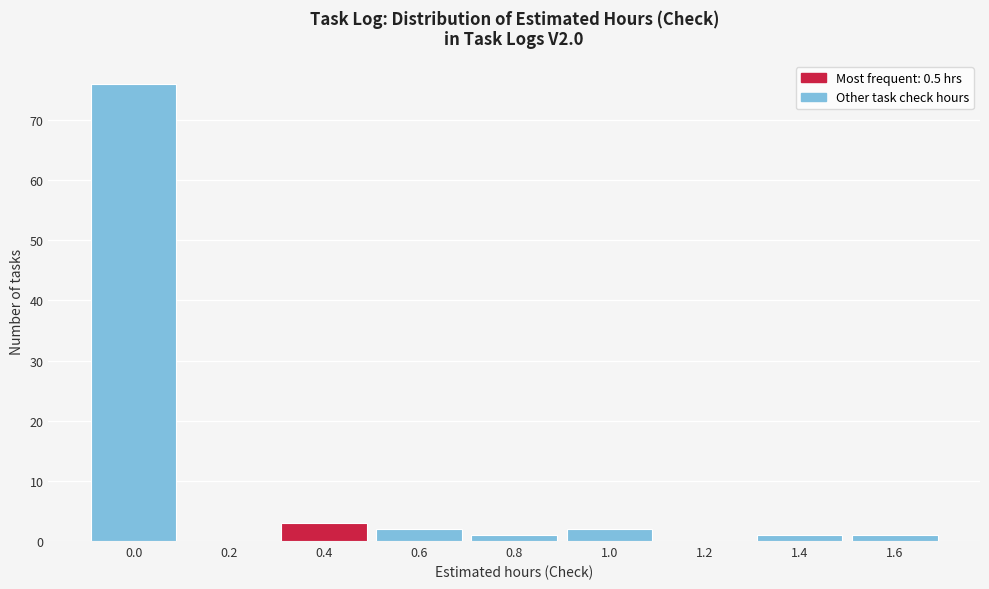

Reading left to right, what are all the values shown in this chart?

0.0=76	0.2=0	0.4=3	0.6=2	0.8=1	1.0=2	1.2=0	1.4=1	1.6=1